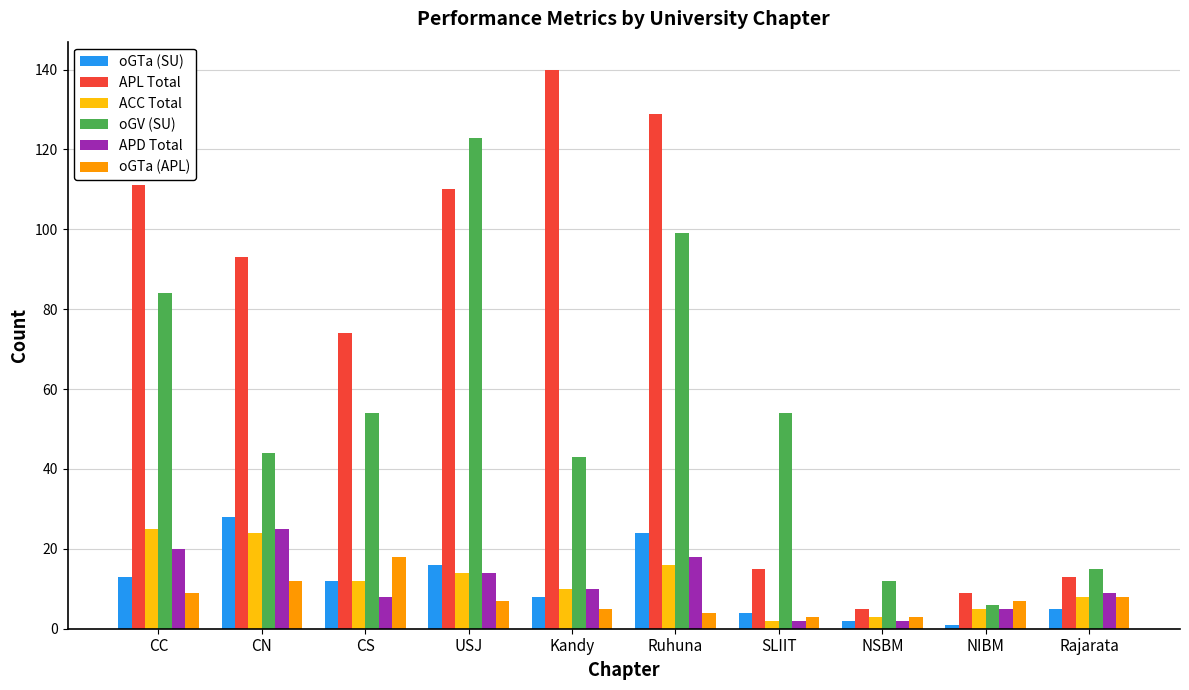

What is the difference between the highest and lowest values at NSBM?

10